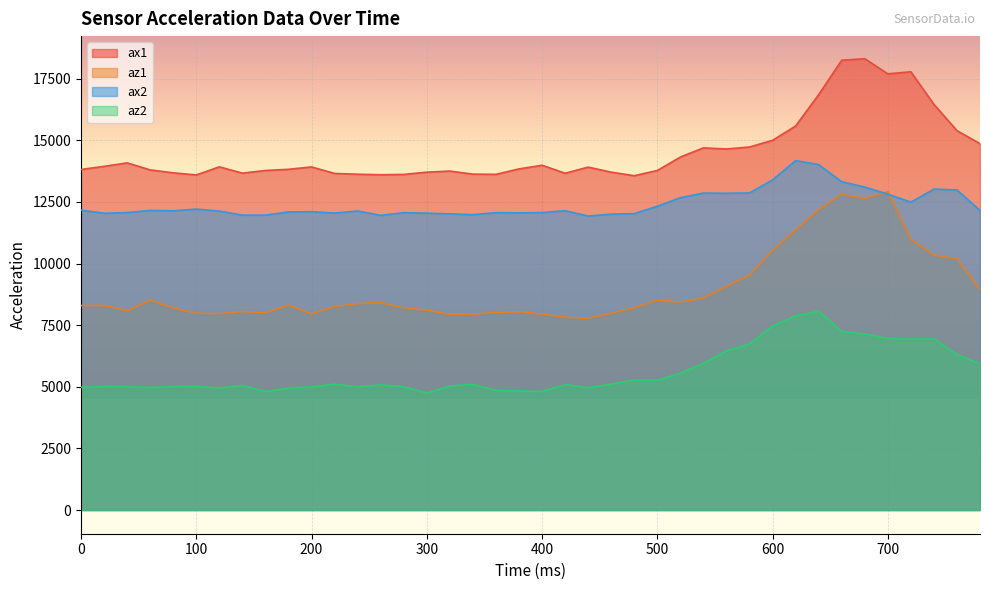

At which category does the chart reach its minimum across all series?

300